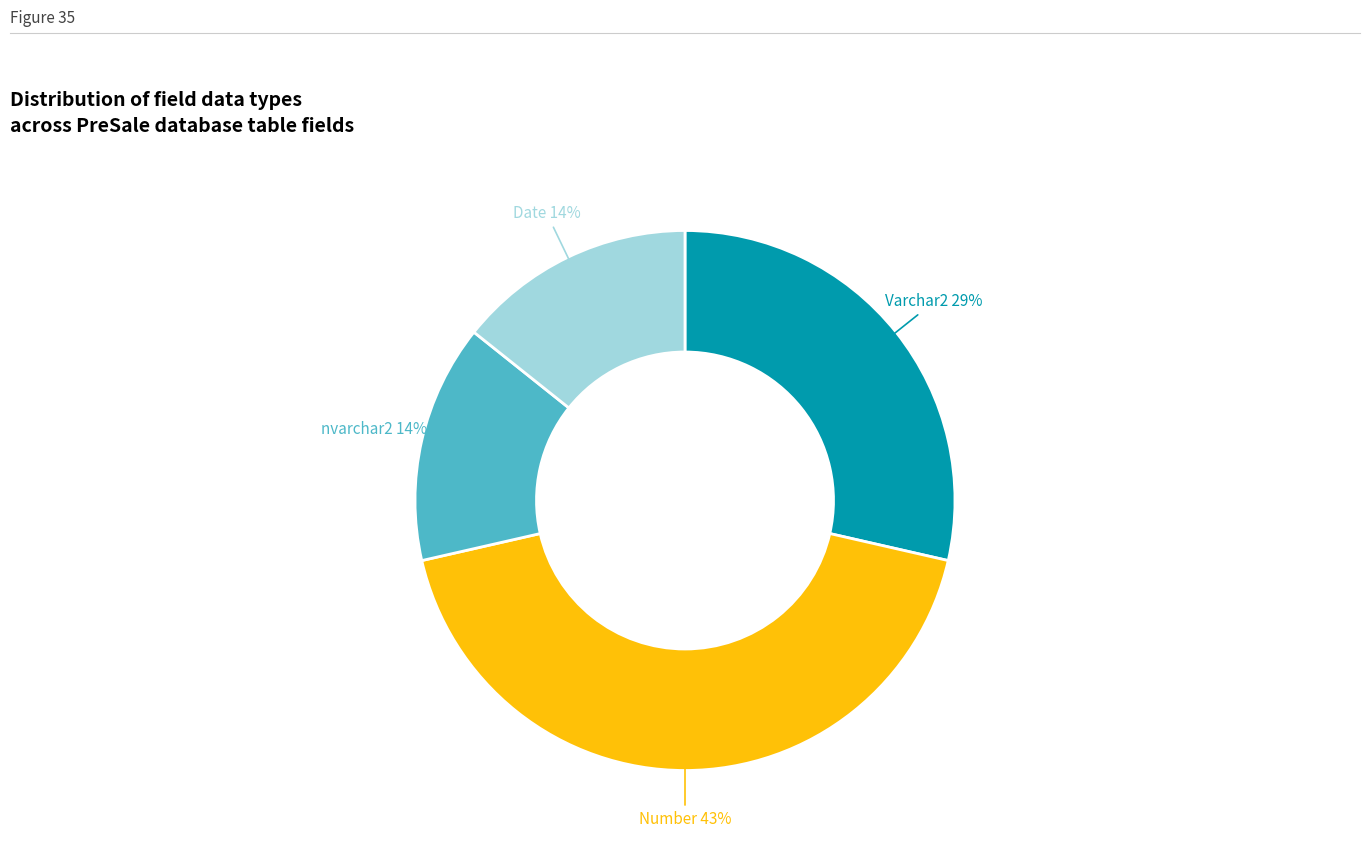

Is there a majority slice in this chart?

No